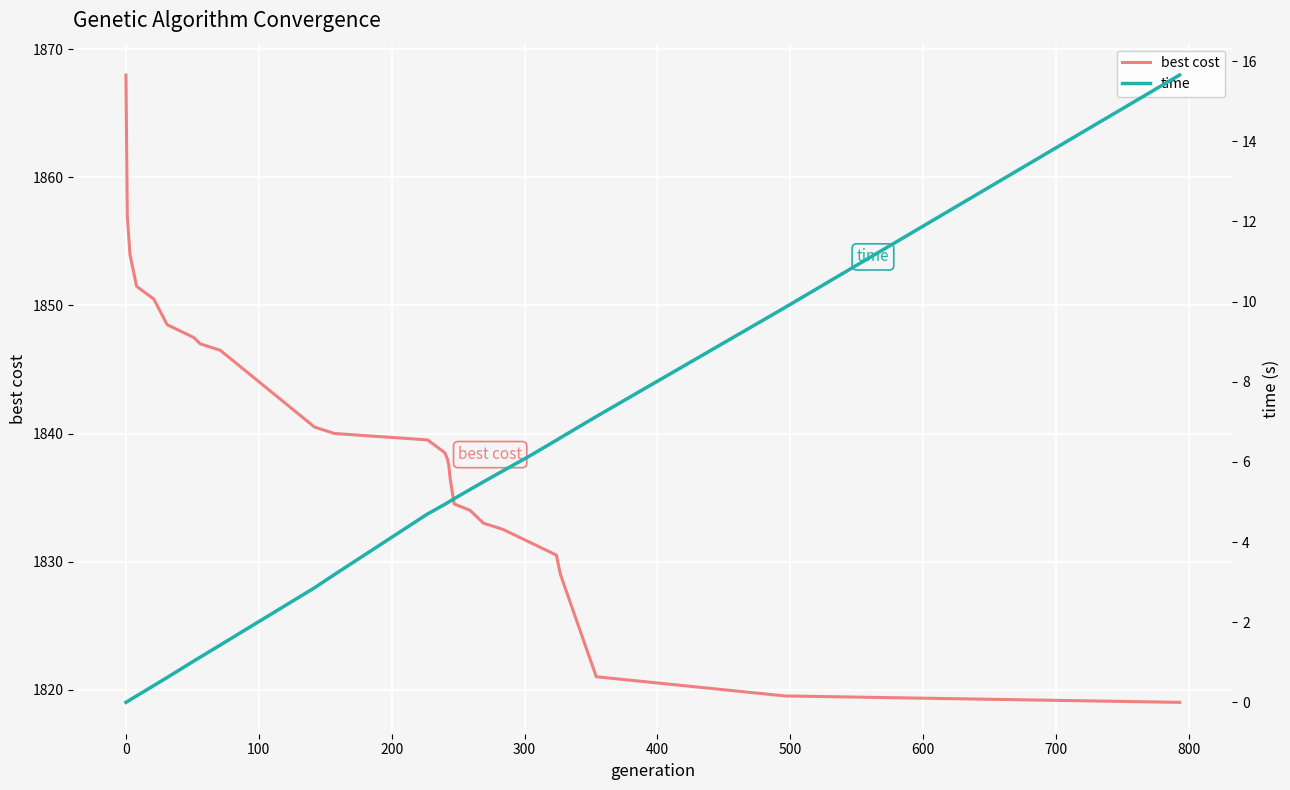

What is the value of the time point at the 23rd from the left?

6.2